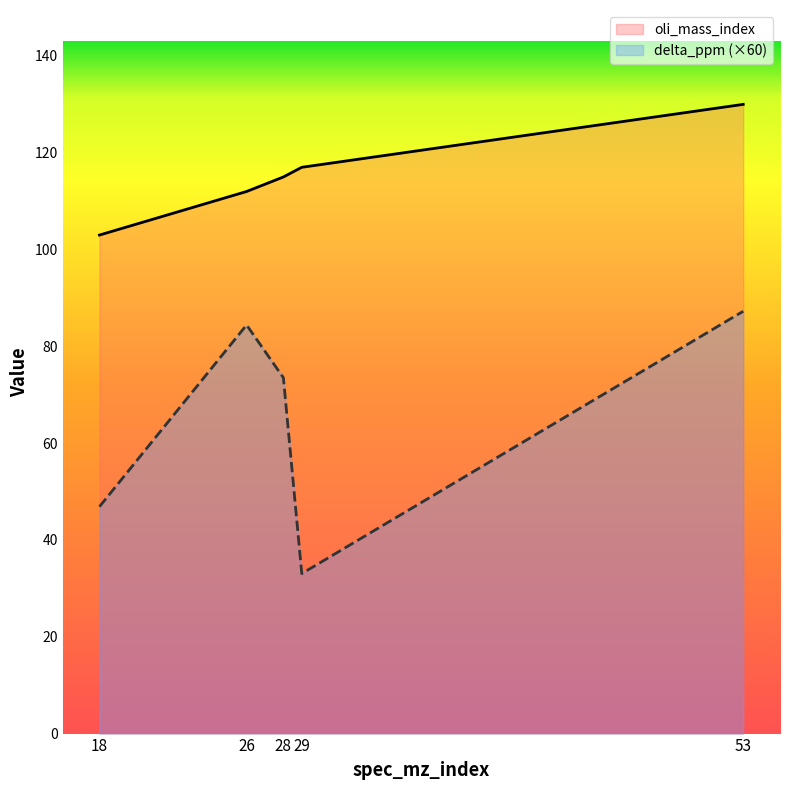

Which series has the widest spread of values?

delta_ppm (×60)